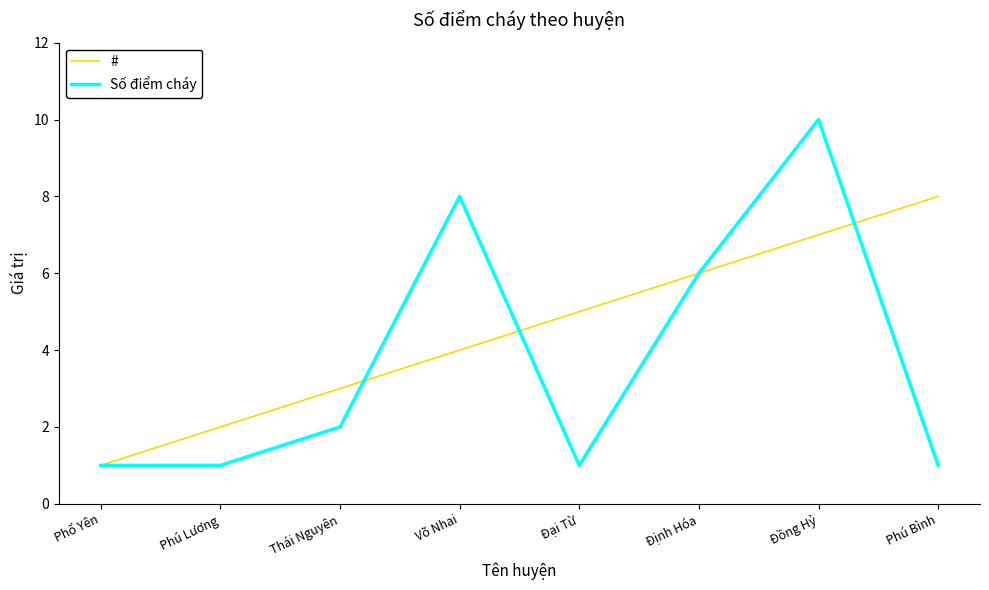

The value of Số điểm cháy at Võ Nhai is 8. True or false?

True